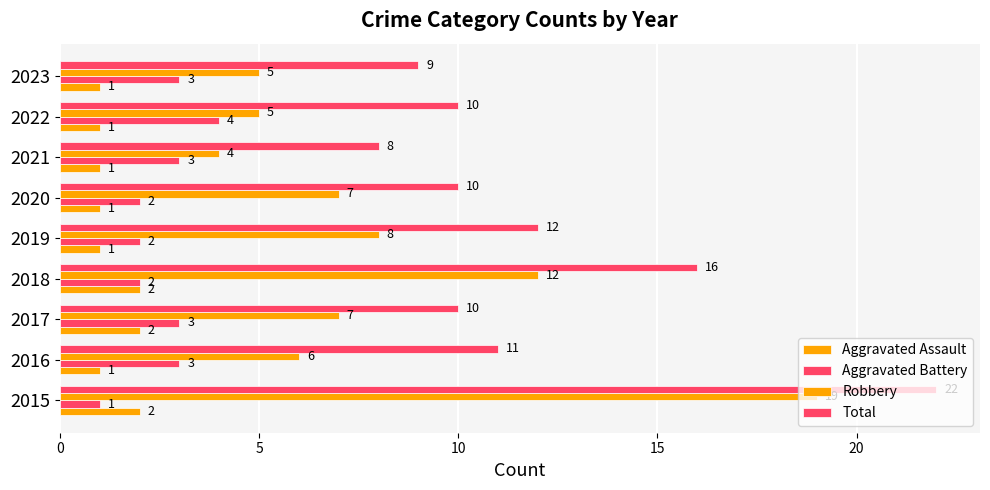

How many values in the Aggravated Assault series exceed 1?

3